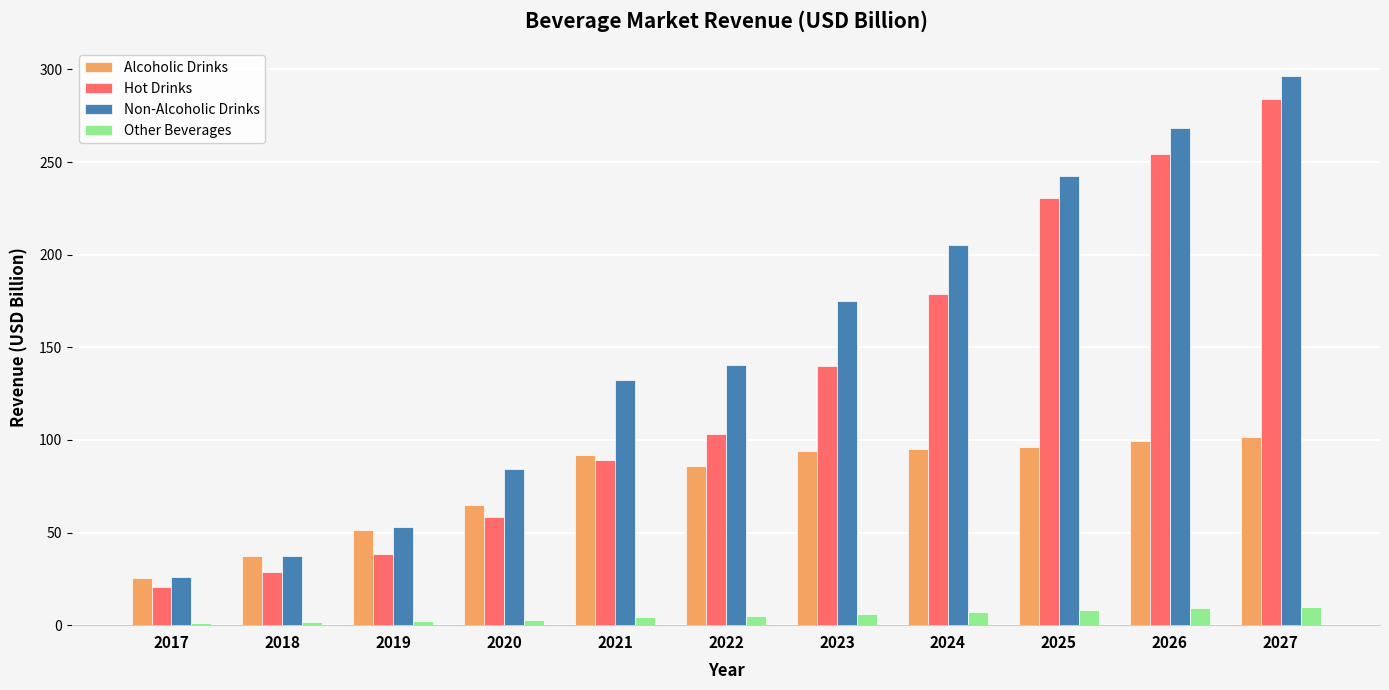

What is the value of the Hot Drinks bar at the 1st from the left?

20.7